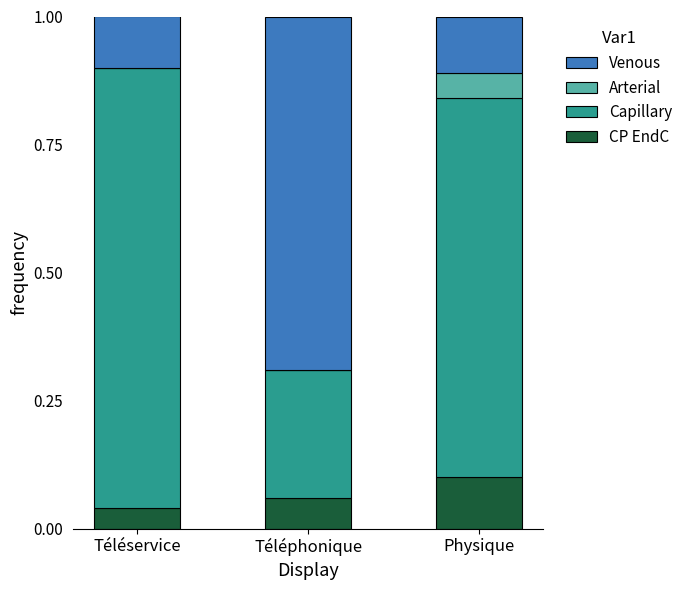

Which has a higher value, Téléphonique or Physique?

Physique